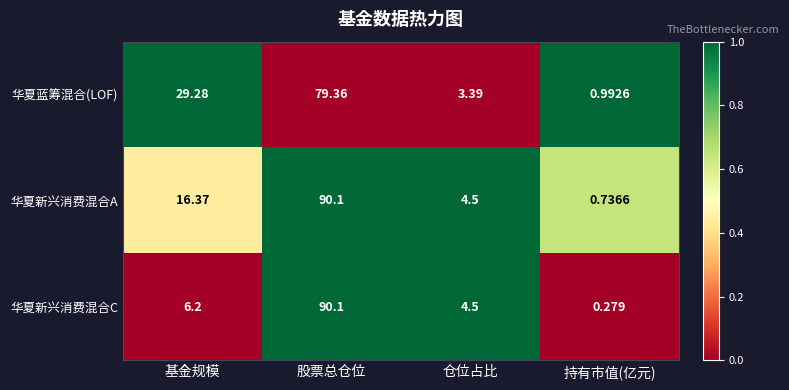

Which series has the widest spread of values?

华夏新兴消费混合C